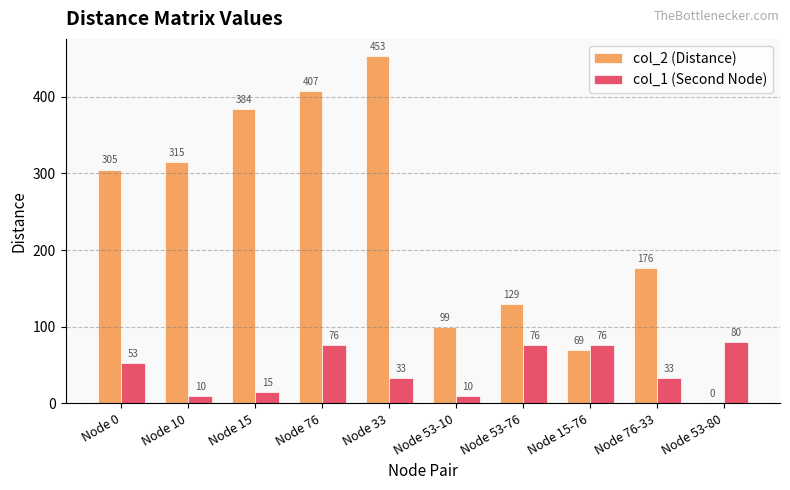

Which series has the largest range (max minus min)?

col_2 (Distance)